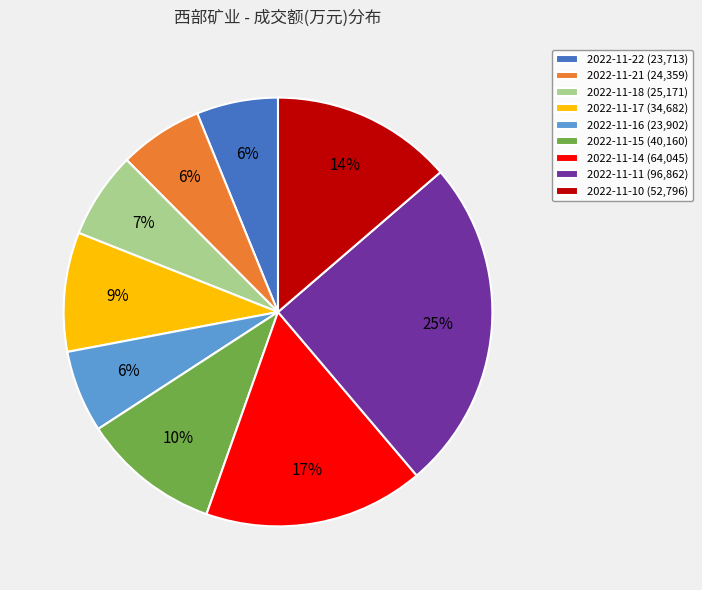

Is there a majority slice in this chart?

No